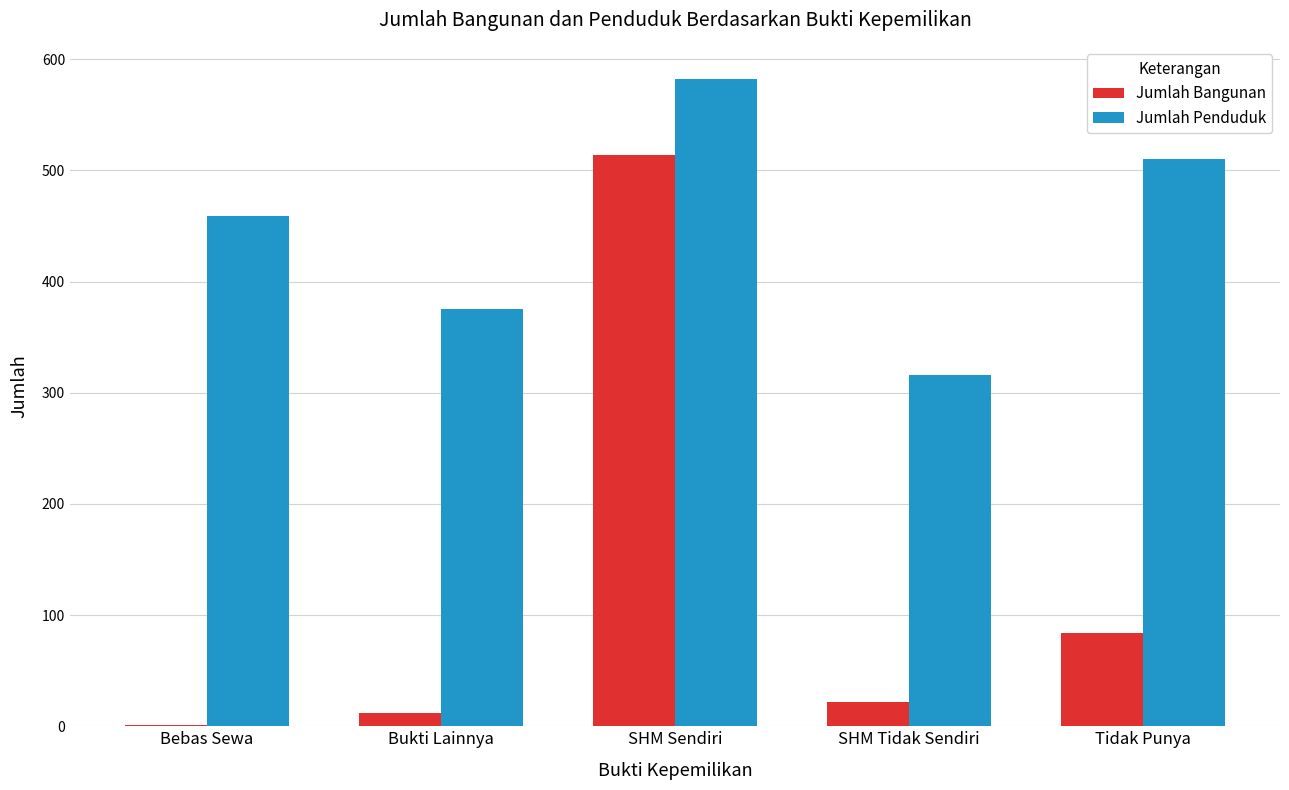

Which category has the highest value in the Jumlah Penduduk series?

SHM Sendiri